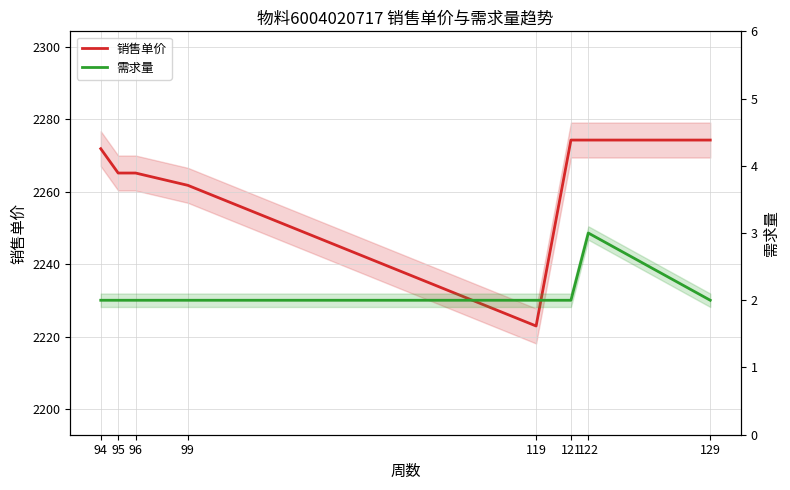

Reading left to right, transcribe all the data shown in this chart.

销售单价: 94=2271.9	95=2265.2	96=2265.2	99=2261.8	119=2222.9	121=2274.2	122=2274.2	129=2274.2
需求量: 94=2.0	95=2.0	96=2.0	99=2.0	119=2.0	121=2.0	122=3.0	129=2.0